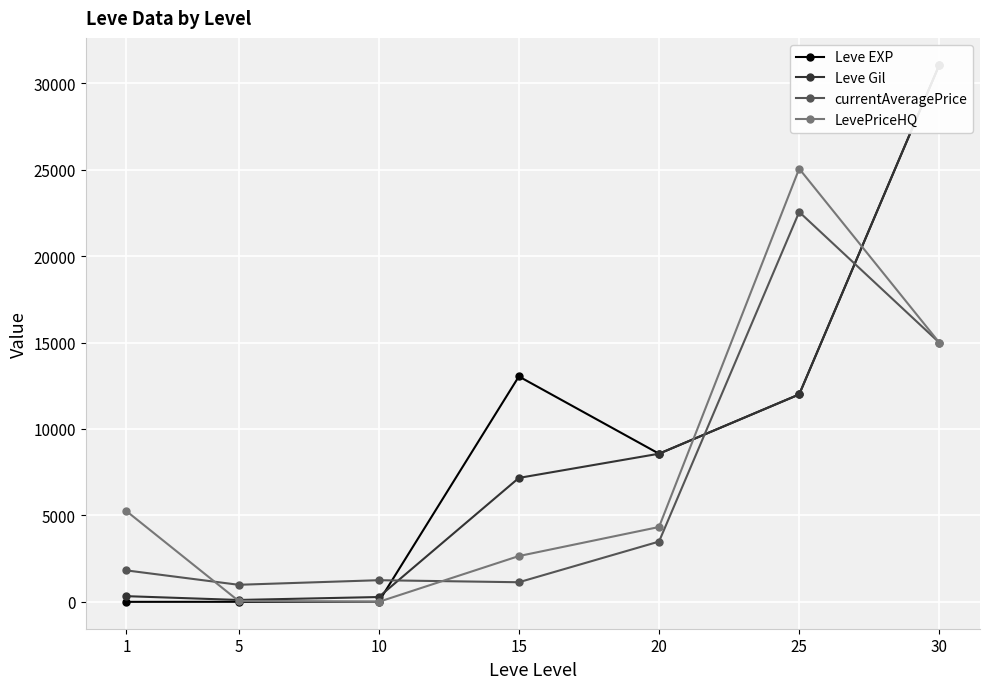

Count the number of data series in this chart.

4